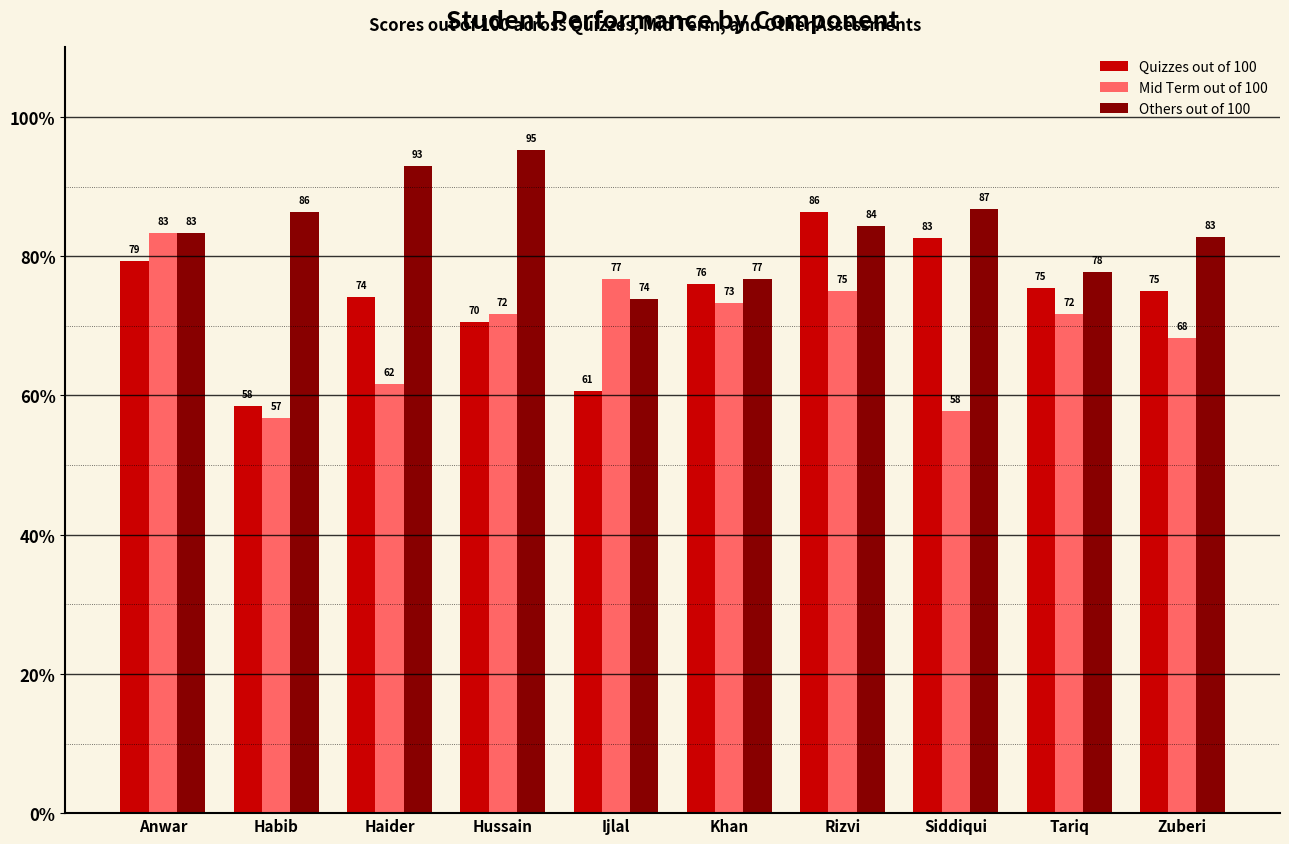

What is the highest value of the Others out of 100 series?

95.3